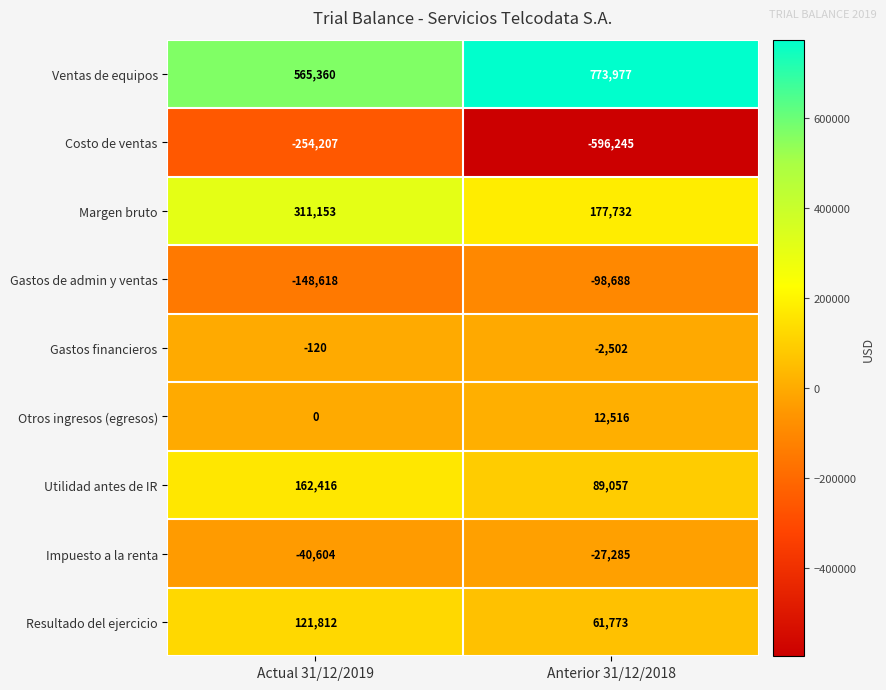

Is the value of Otros ingresos (egresos) at Actual 31/12/2019 greater than the value of Utilidad antes de IR at Actual 31/12/2019?

No